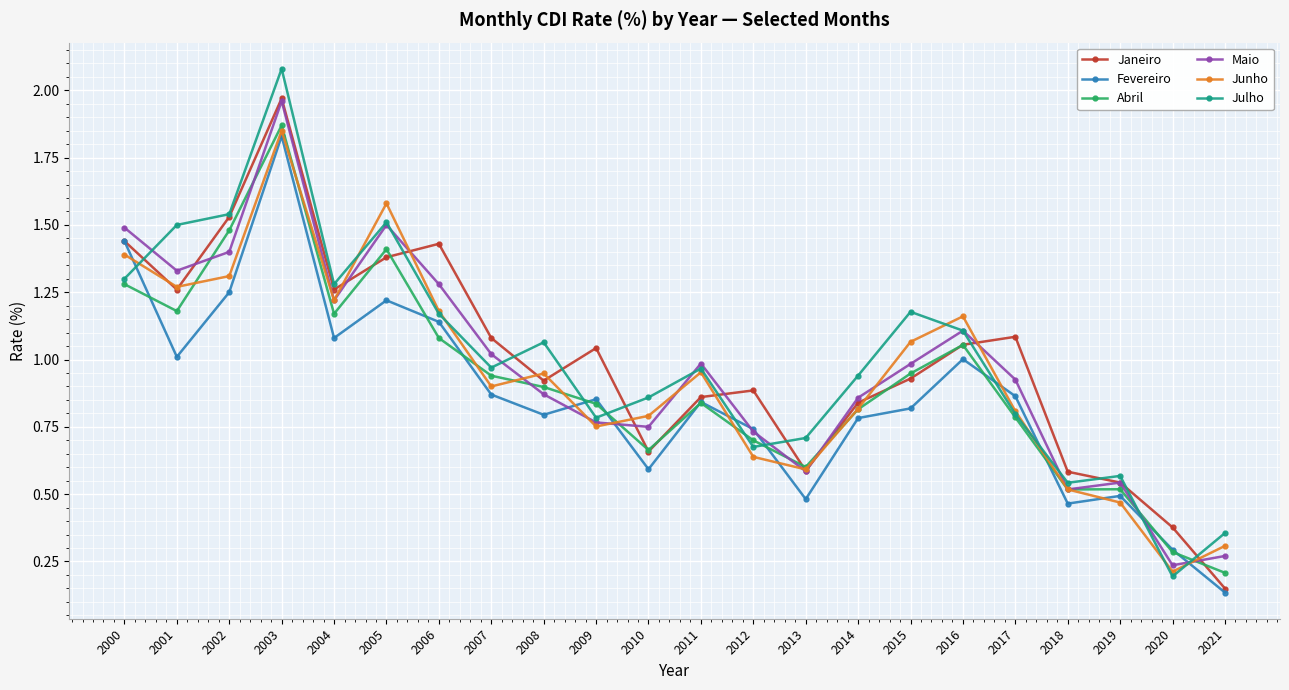

At which label does Janeiro reach its peak?

2003